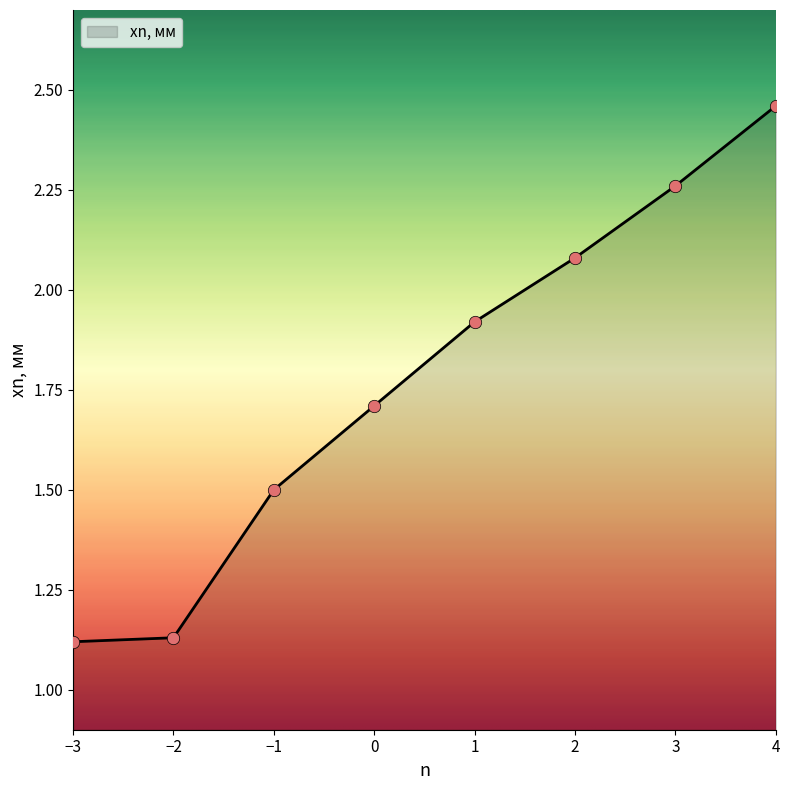

Approximately how many times larger is the value at 1 compared to −2?

1.7